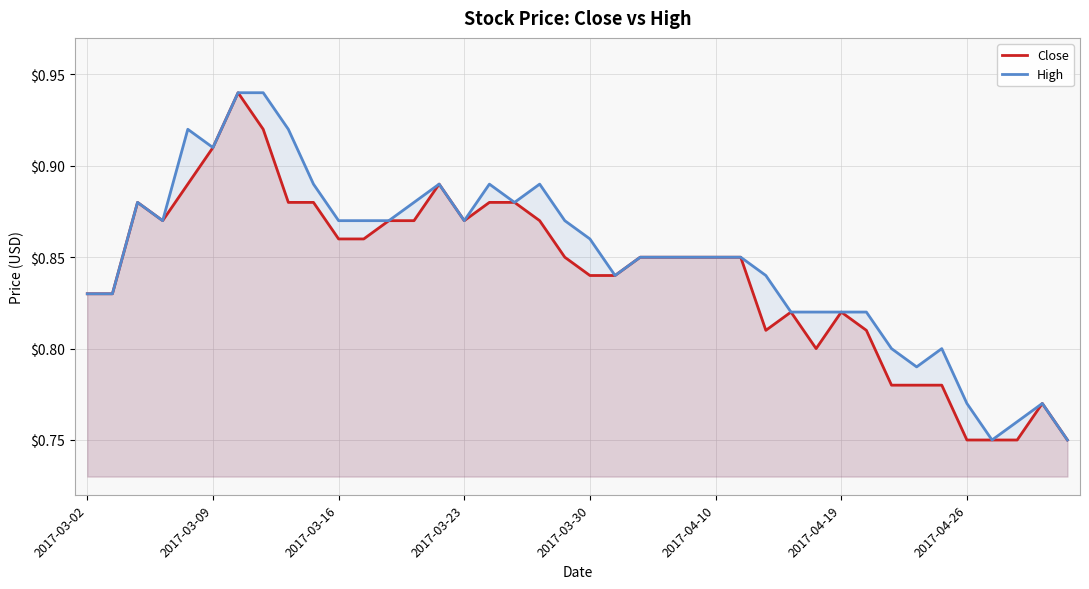

True or false: Close has more than 1 interior local peaks.

True